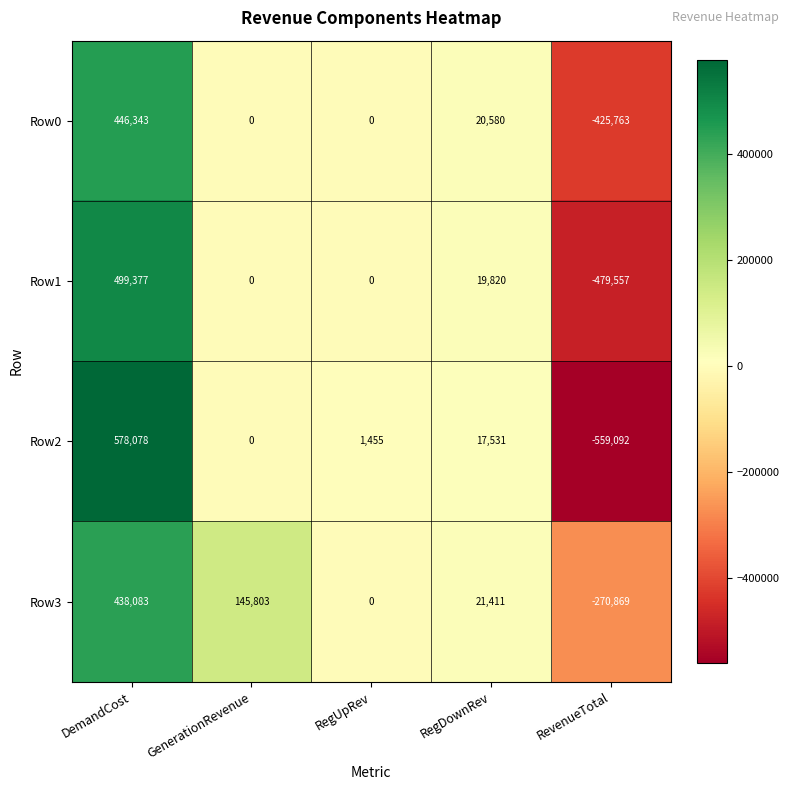

Which label corresponds to the largest value in the chart?

DemandCost